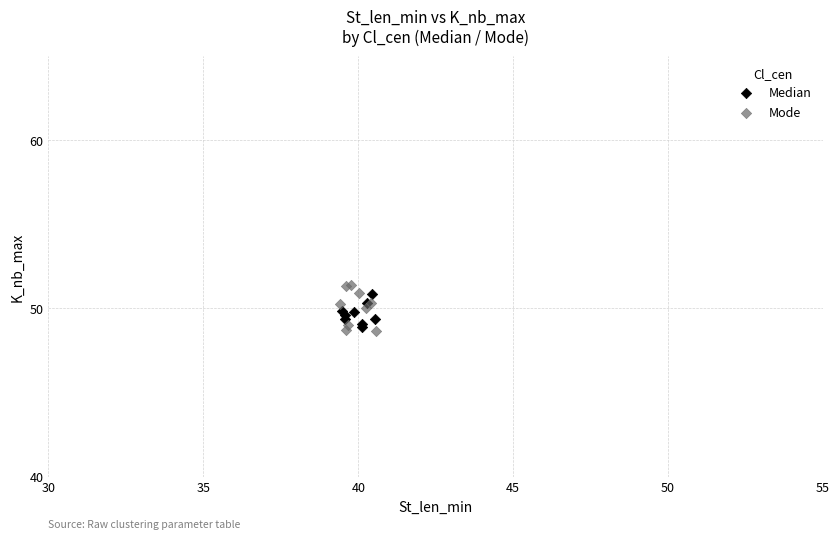

Which series has the widest spread of Y values?

Mode